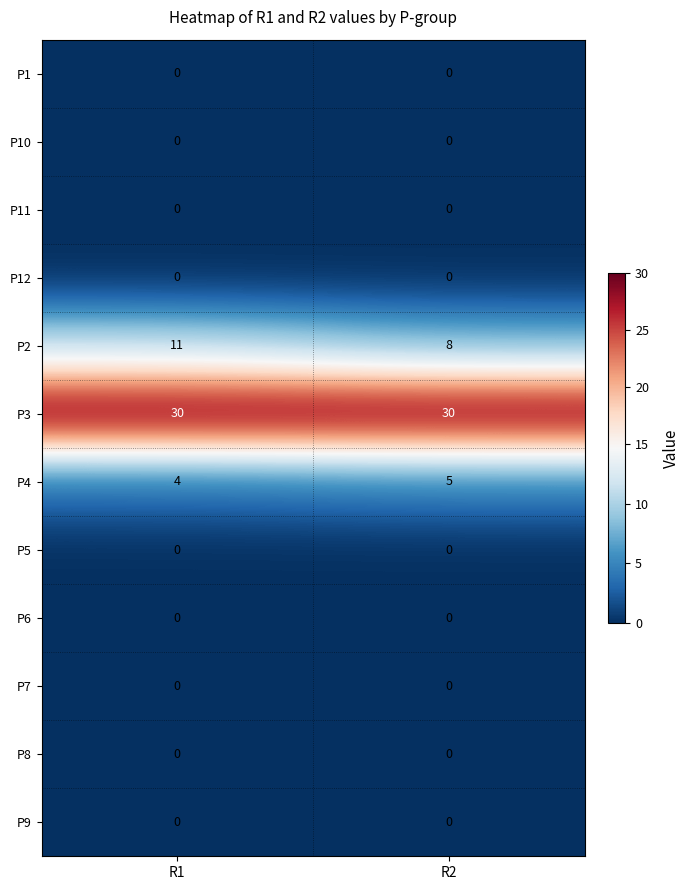

Which series has the widest spread of values?

P2